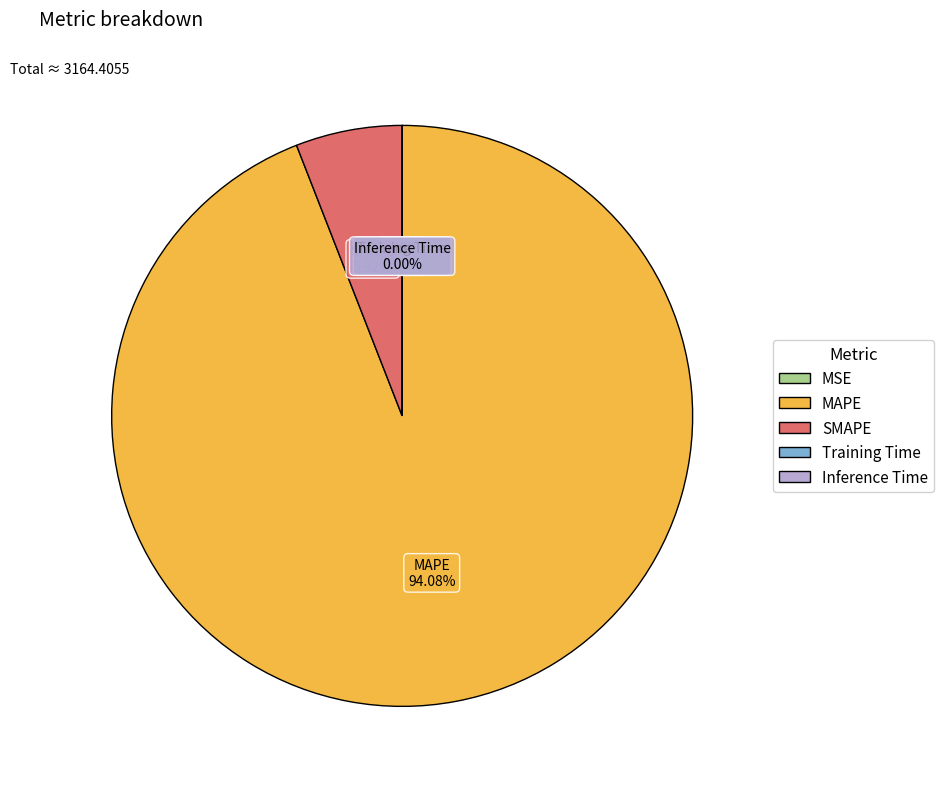

What is the largest slice in the pie chart?

MAPE